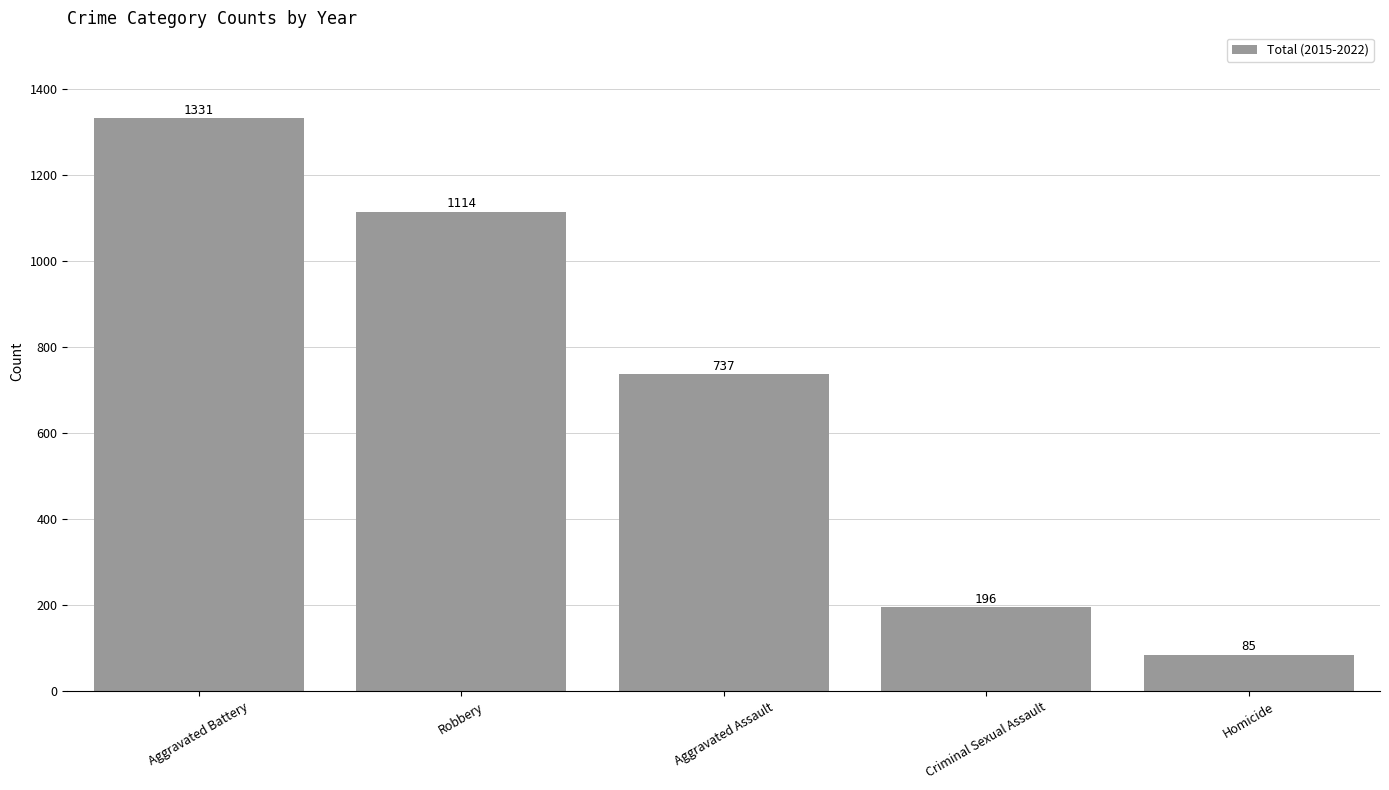

How many bars are there in total?

5